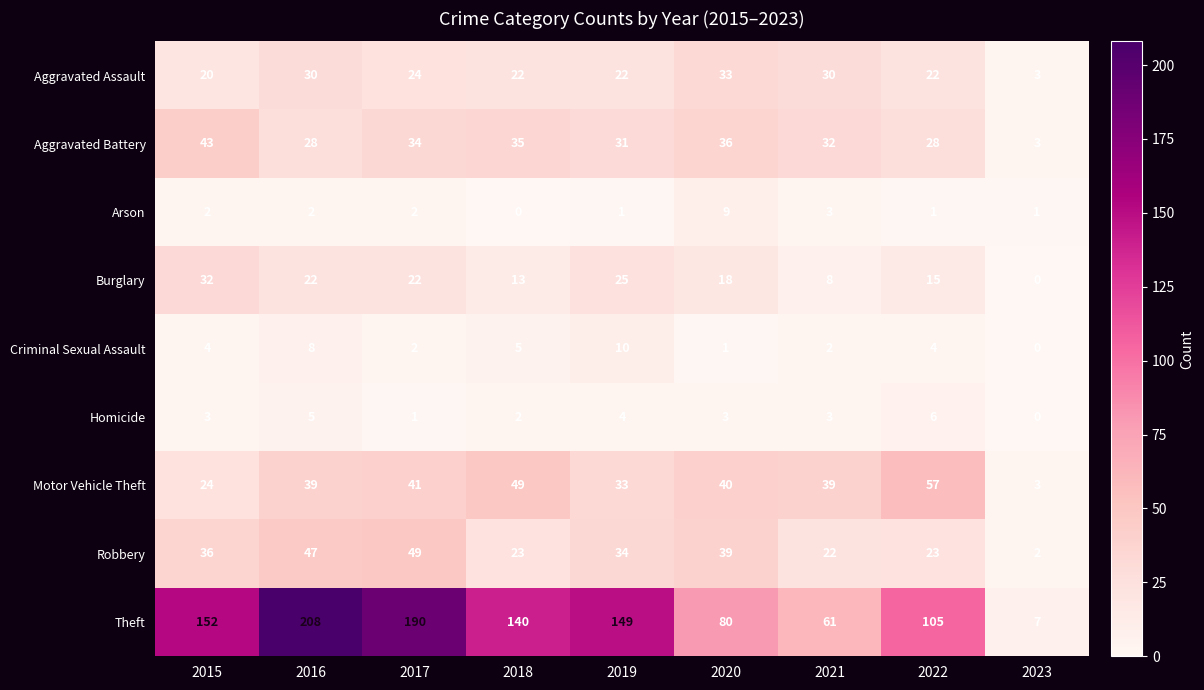

Is the value of Aggravated Assault at 2022 greater than the value of Arson at 2018?

Yes